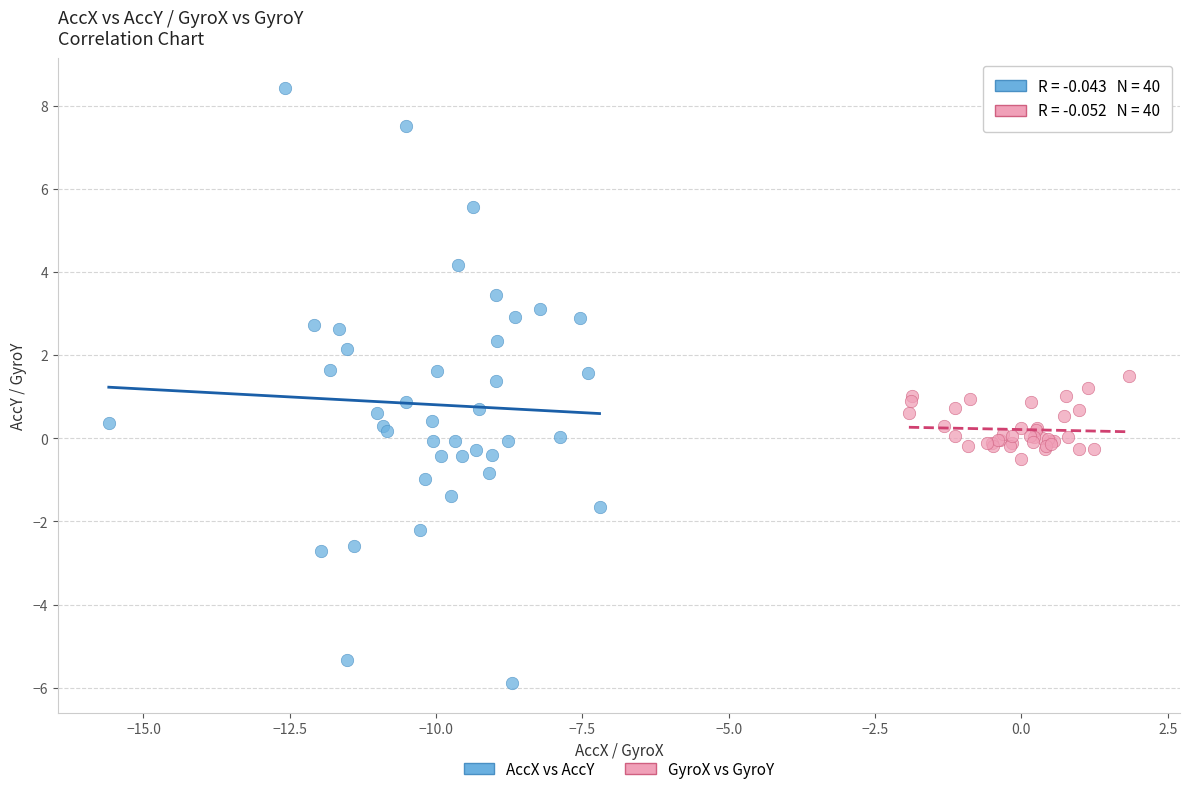

Which series reaches the minimum Y coordinate?

AccX vs AccY